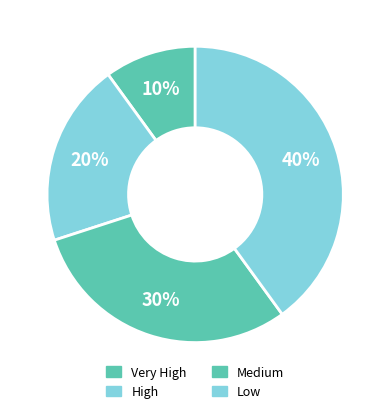

Is High the majority of the pie?

No